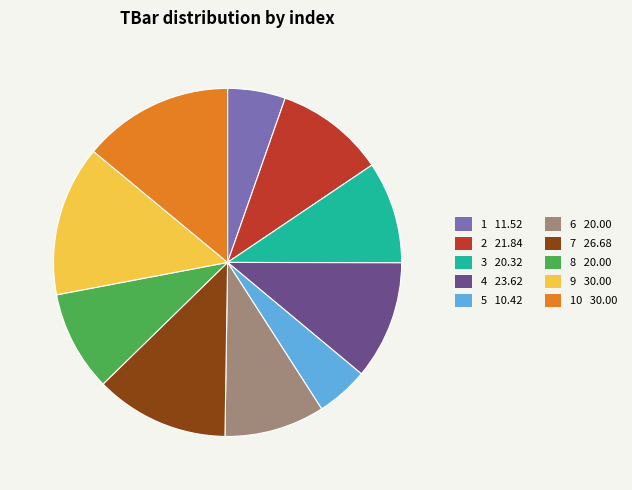

True or false: 2 21.84 accounts for 1% of the total.

False